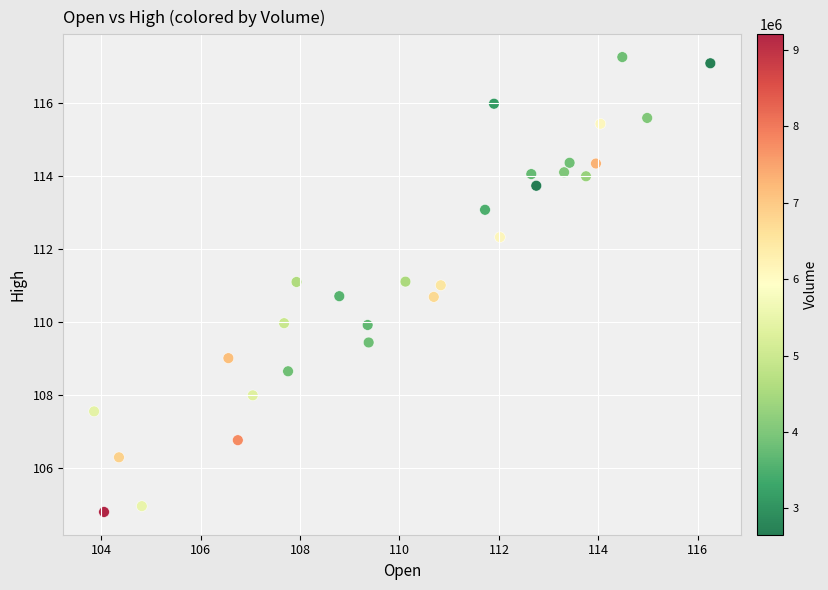

What is the range of X values (max minus min)?

12.4